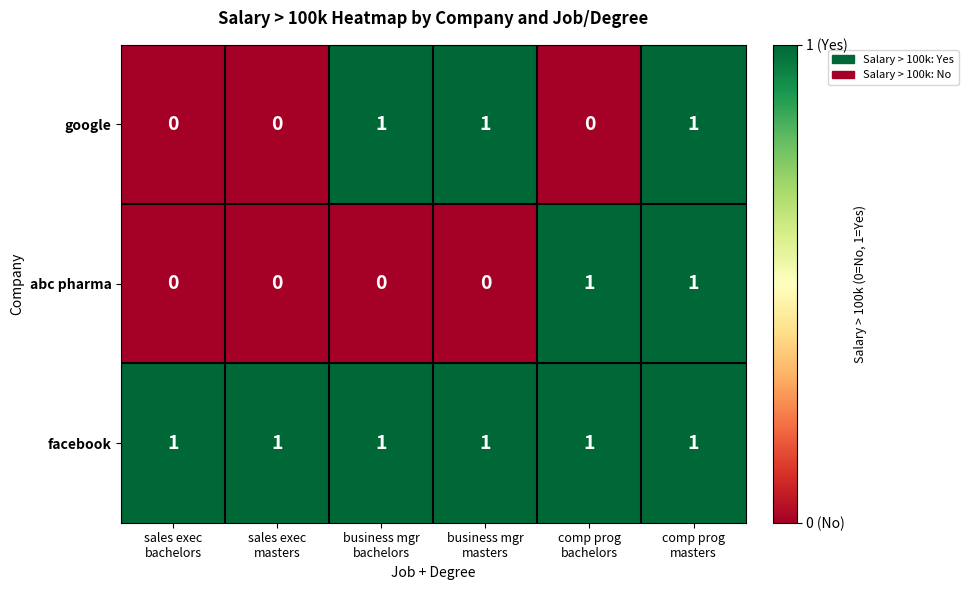

Which series has the largest total across all categories?

facebook